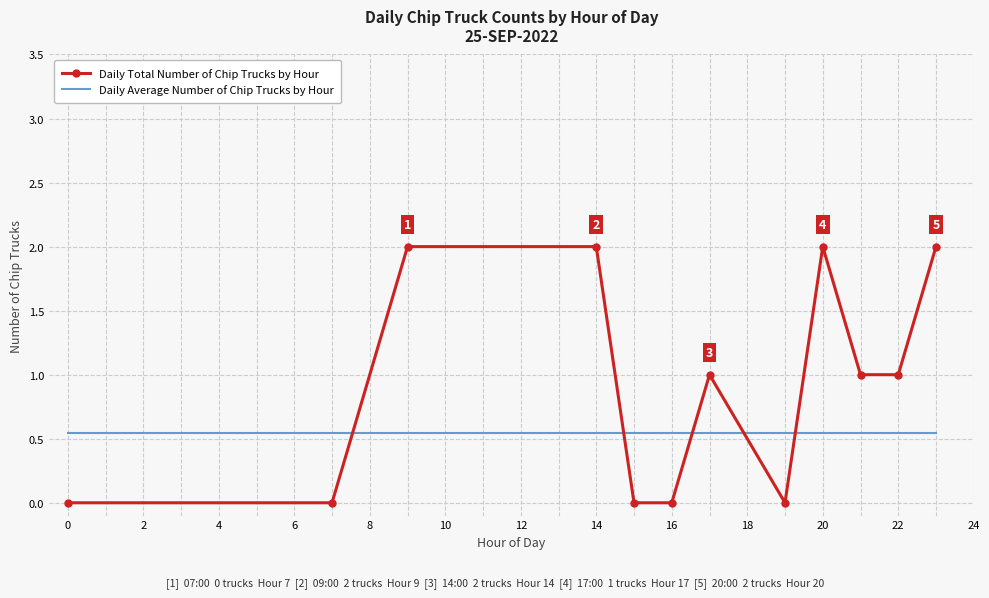

Which series has the widest spread of values?

Daily Total Number of Chip Trucks by Hour